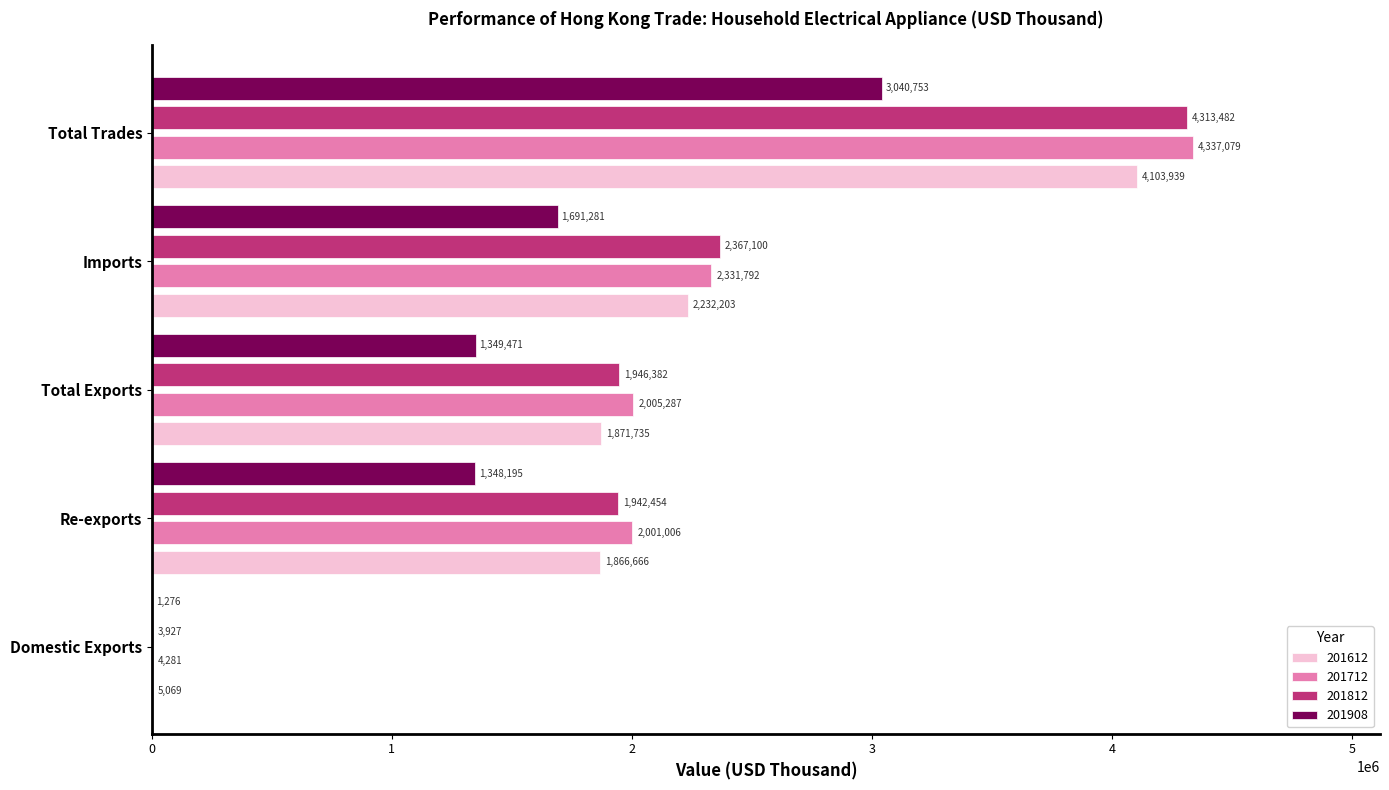

What is the sum of all 201612 values?

10079613.2